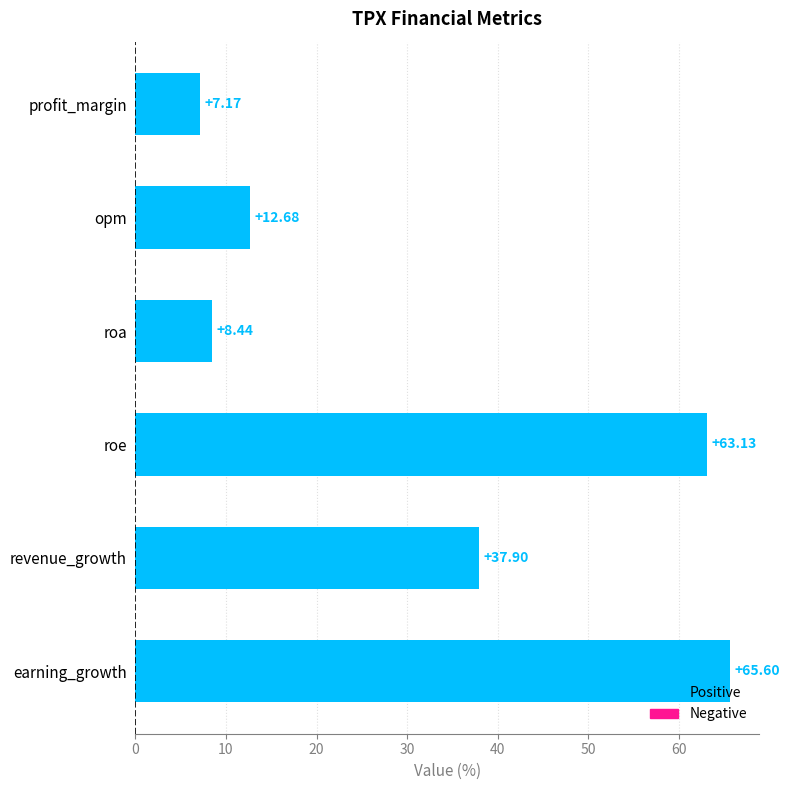

List the labels in order of value, largest first.

earning_growth, roe, revenue_growth, opm, roa, profit_margin